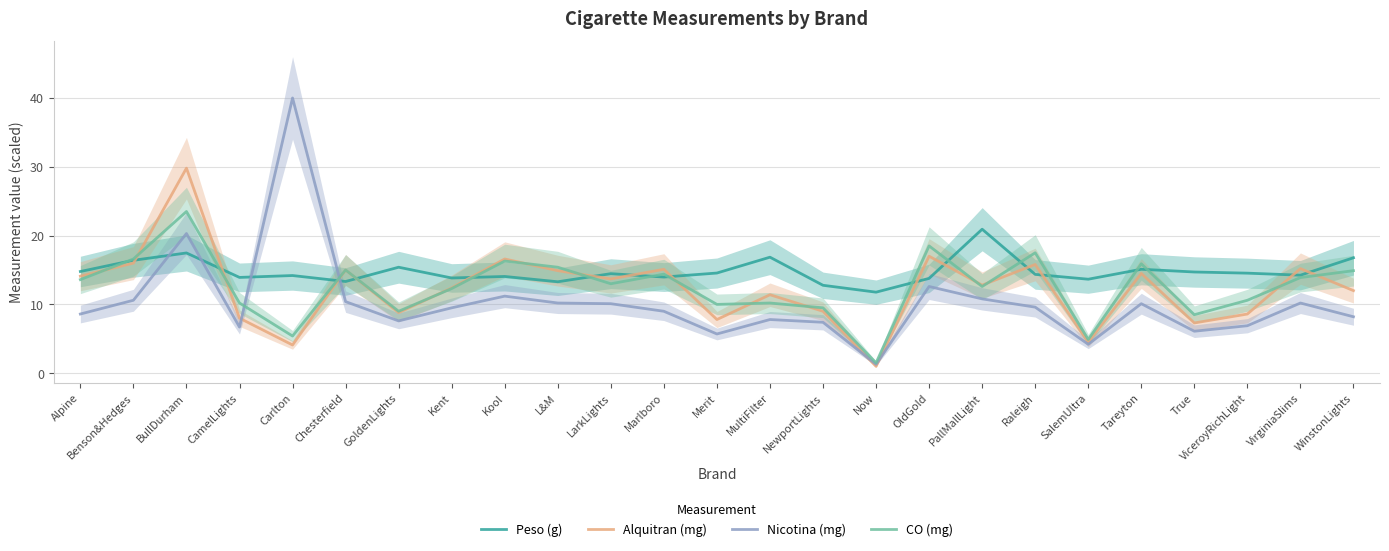

What is the lowest value of the CO (mg) series?

1.5